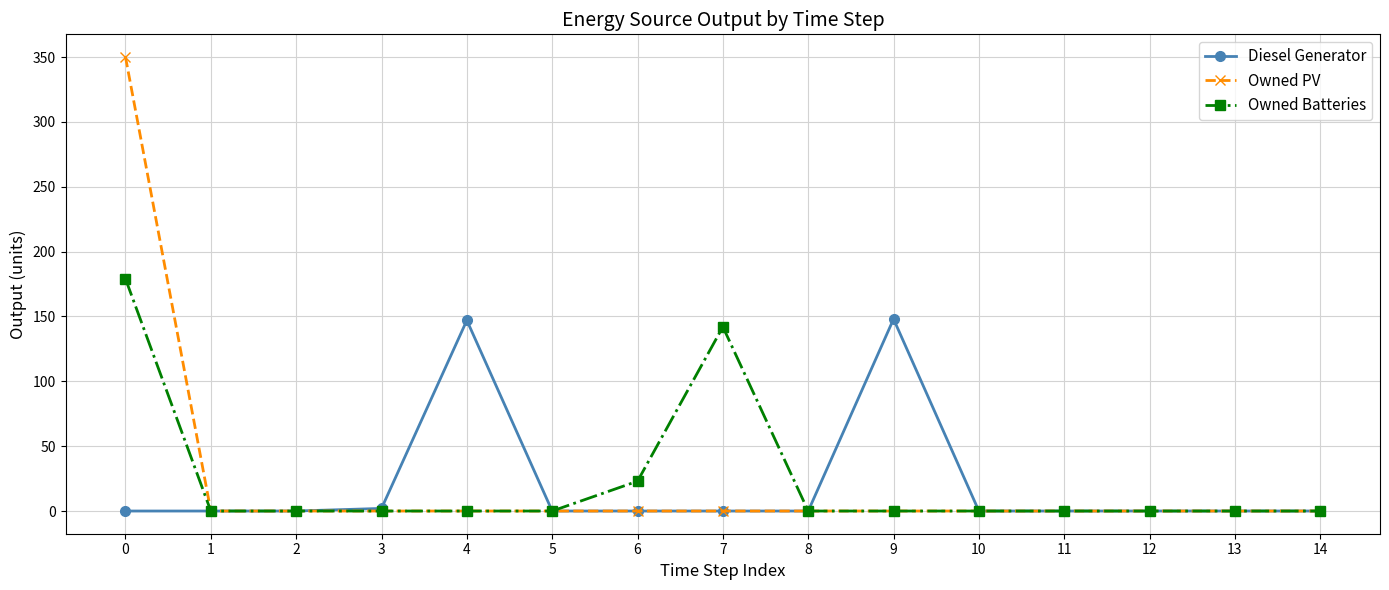

How many data points does each series have?

15